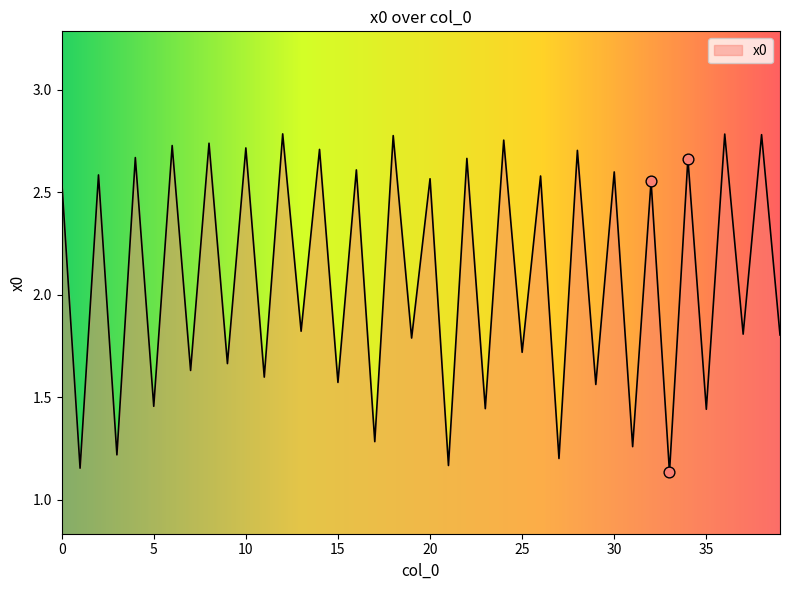

How many lines are shown in the chart?

1